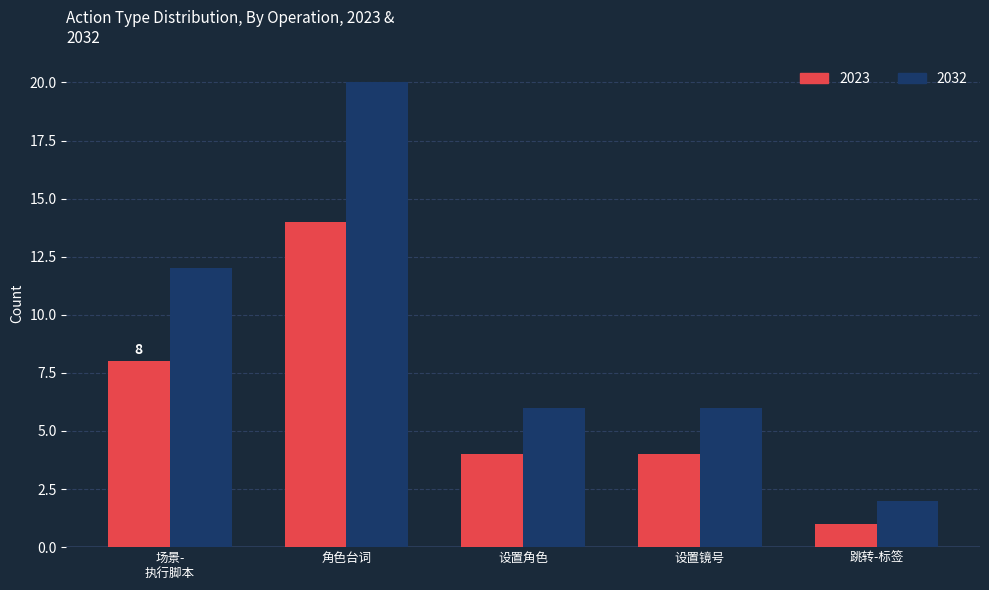

What is the greatest value displayed?

20